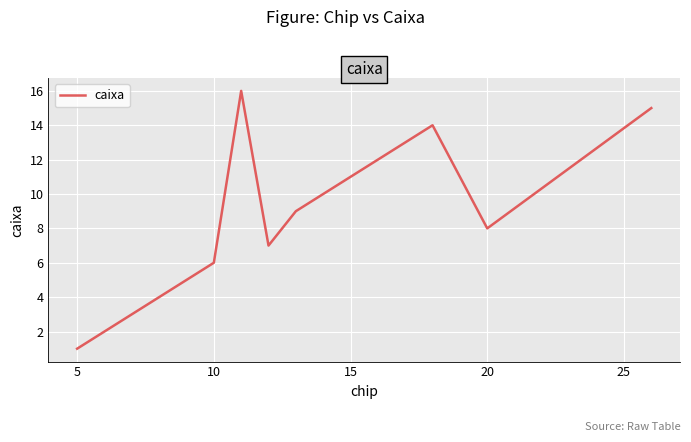

What is the difference between the maximum and minimum values?

15